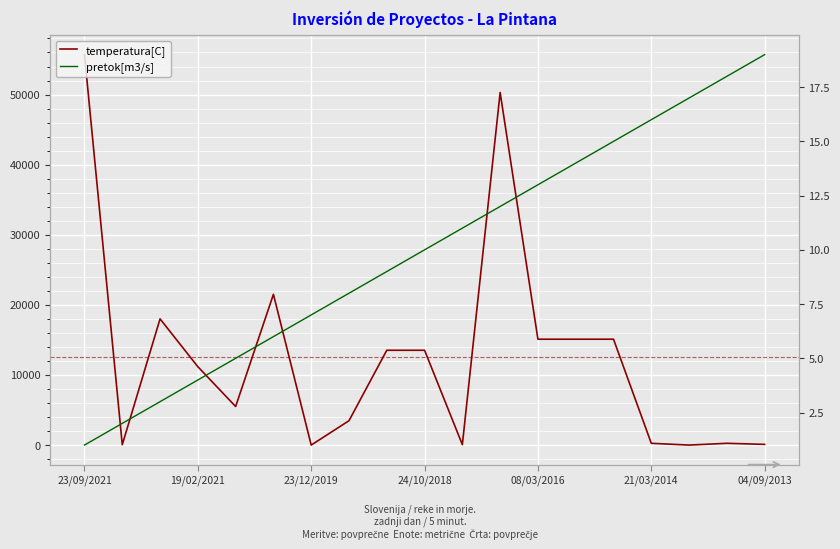

At how many categories does at least one series exceed 8540?

10